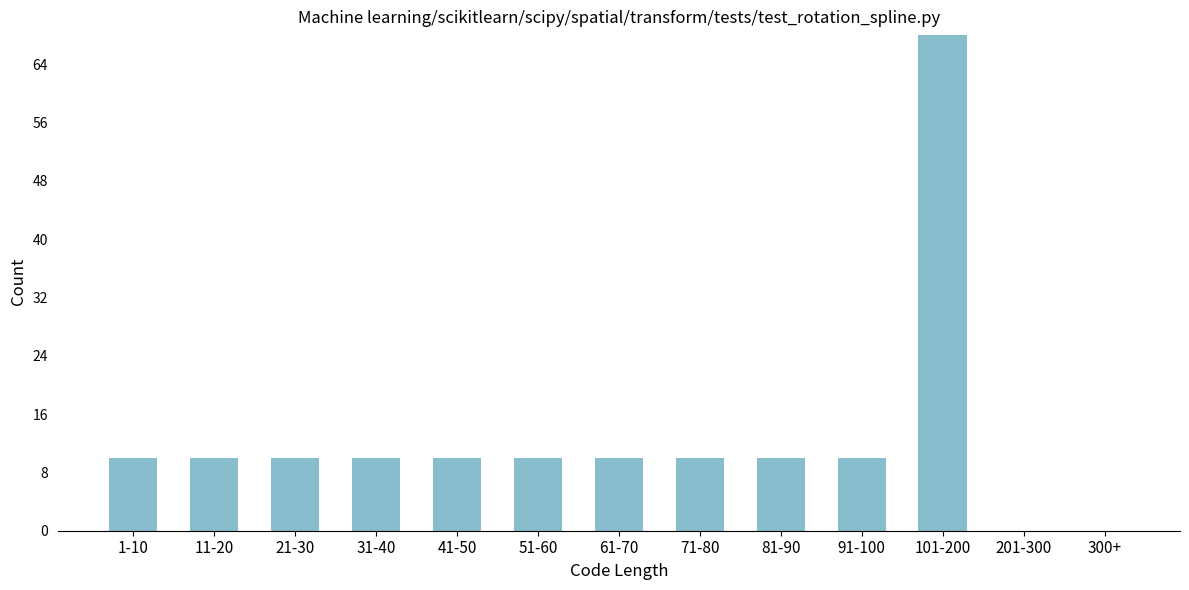

Reading right to left, transcribe all the data shown in this chart.

300+=0	201-300=0	101-200=68	91-100=10	81-90=10	71-80=10	61-70=10	51-60=10	41-50=10	31-40=10	21-30=10	11-20=10	1-10=10